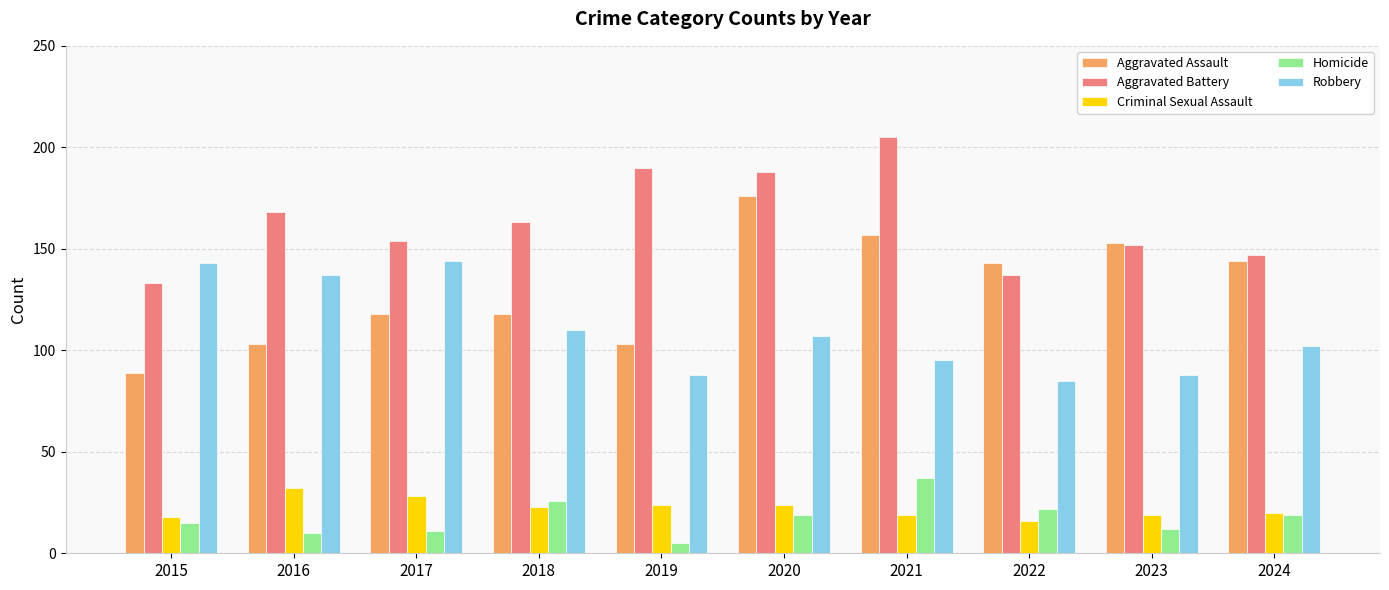

What are all the series names shown in the legend?

Aggravated Assault, Aggravated Battery, Criminal Sexual Assault, Homicide, Robbery